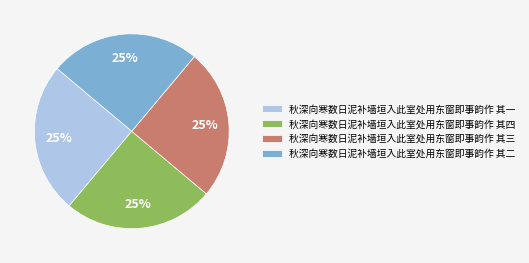

To the nearest percent, what is the average slice percentage?

25%